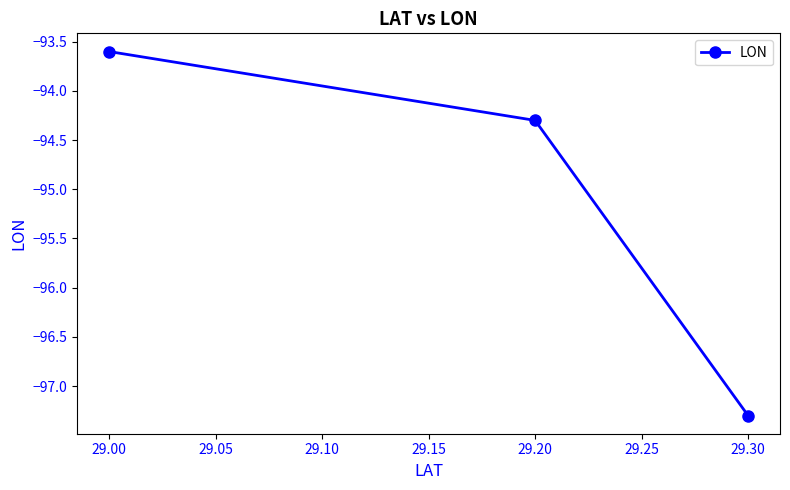

Between 29.00 and 29.20, which is larger?

29.00